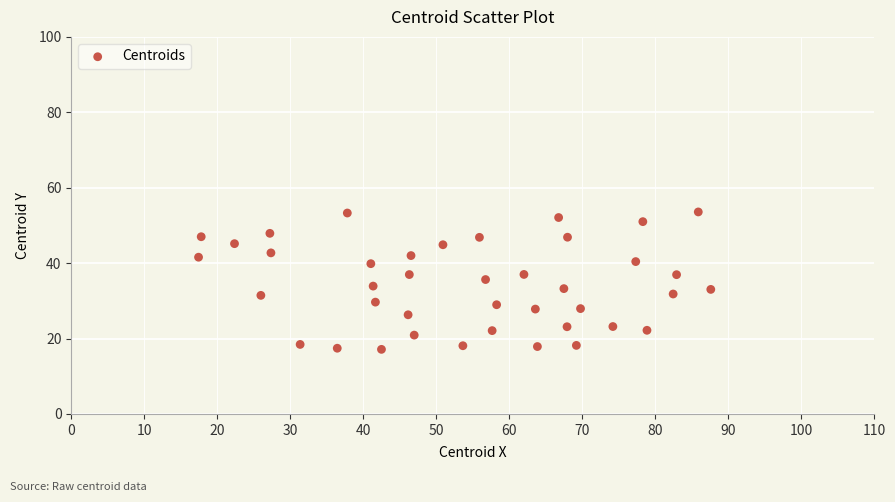

What is the range of Y values (max minus min)?

36.4